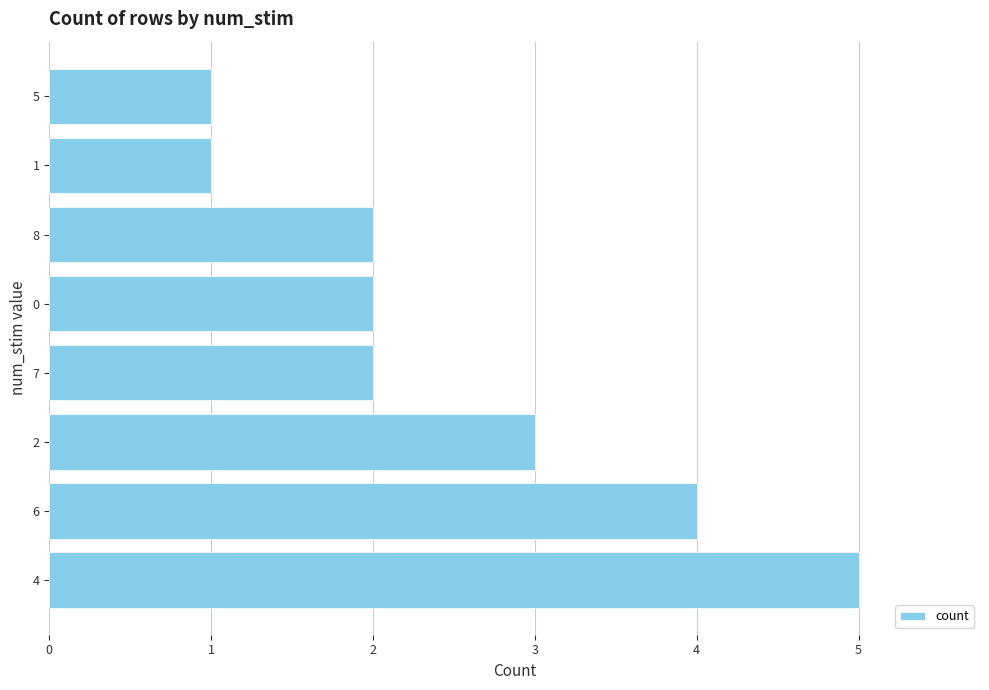

Which category has the highest value across all series?

4